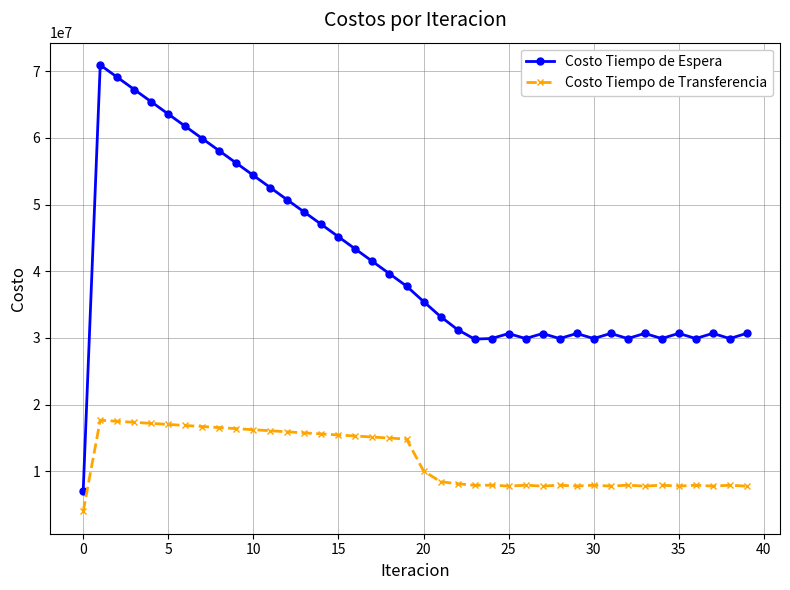

In Costo Tiempo de Espera, how many points are lower than both neighbors (excluding endpoints)?

8